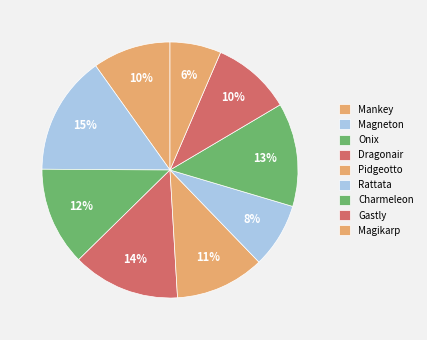

How many slices are in this pie chart?

9